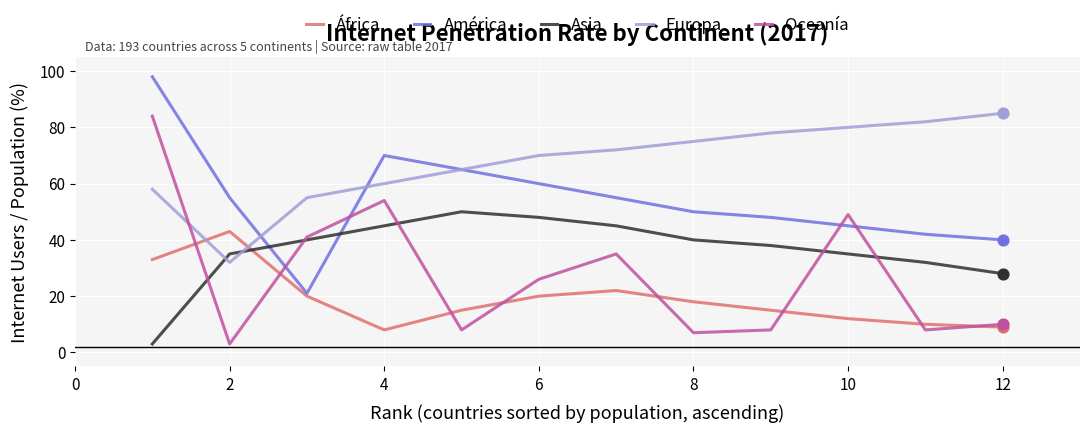

What are all the series names shown in the legend?

África, América, Asia, Europa, Oceanía